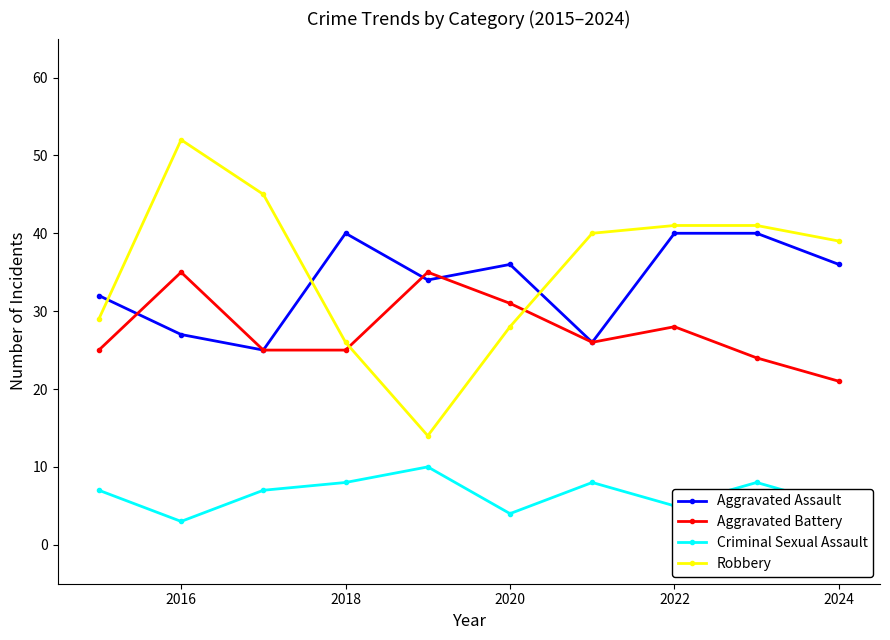

Reading left to right, what are all the values shown in this chart?

Aggravated Assault: 32	27	25	40	34	36	26	40	40	36
Aggravated Battery: 25	35	25	25	35	31	26	28	24	21
Criminal Sexual Assault: 7	3	7	8	10	4	8	5	8	5
Robbery: 29	52	45	26	14	28	40	41	41	39